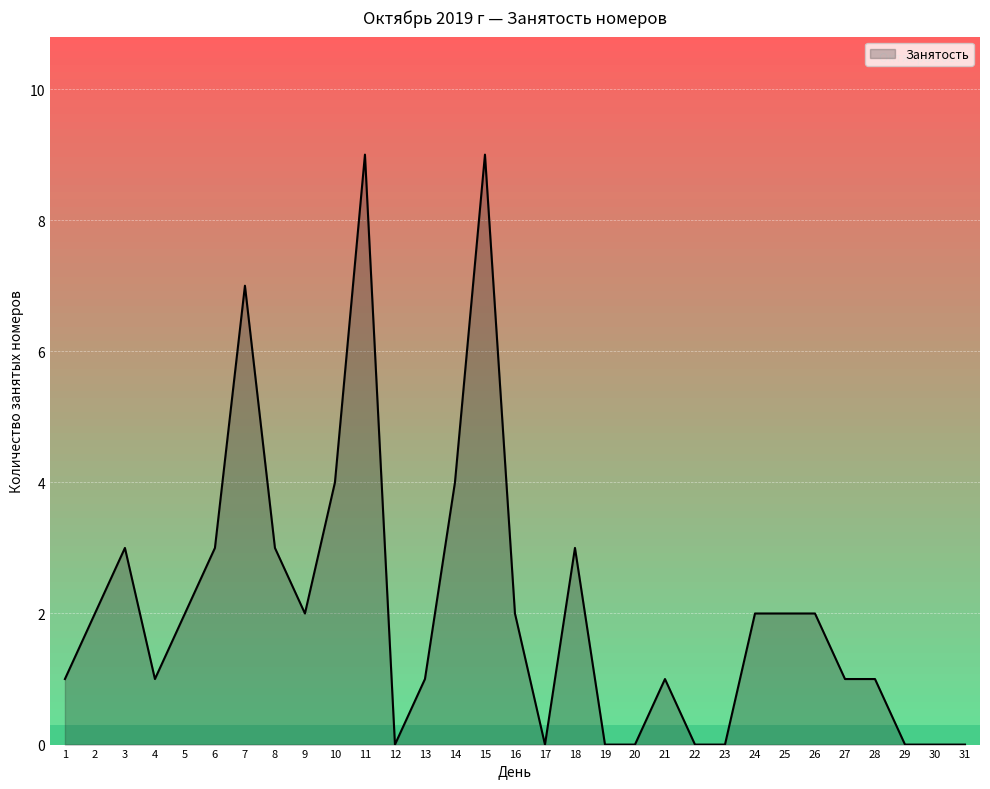

How many values are between 0 and 3?

26